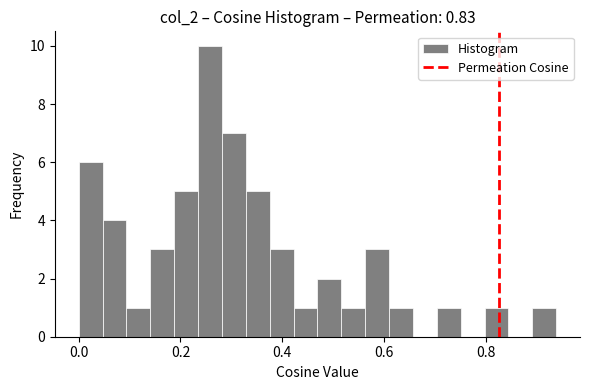

Around what value on the x-axis is the tallest bar? Give the approximate position of its centre, as read against the axis.

0.26